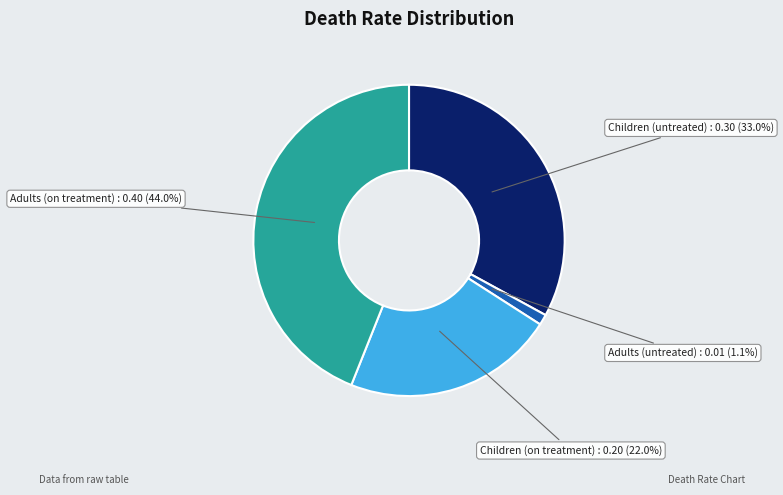

Is there a majority slice in this chart?

No